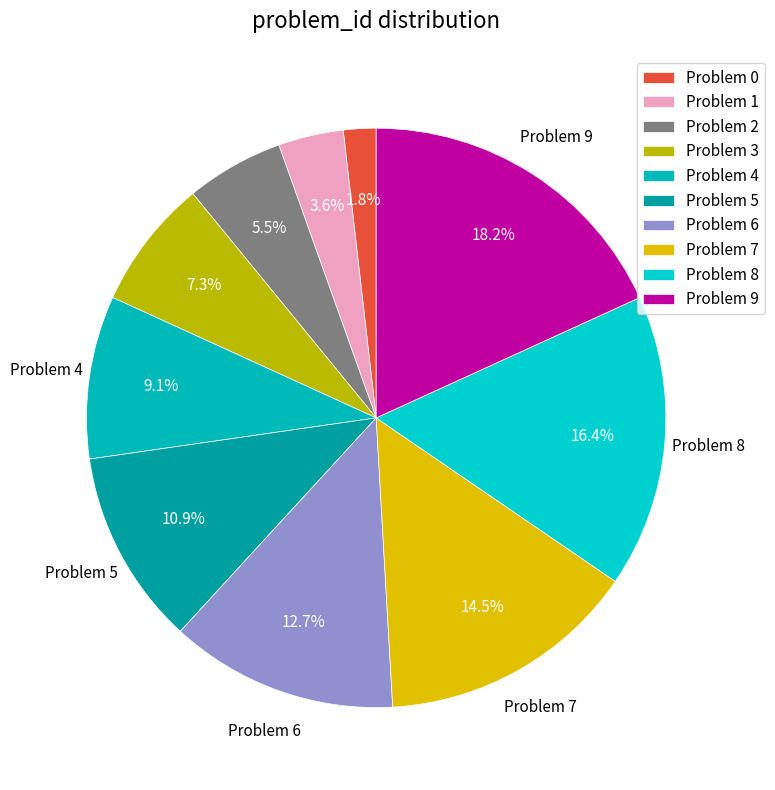

To the nearest percent, what percentage of the pie is Problem 3?

7%